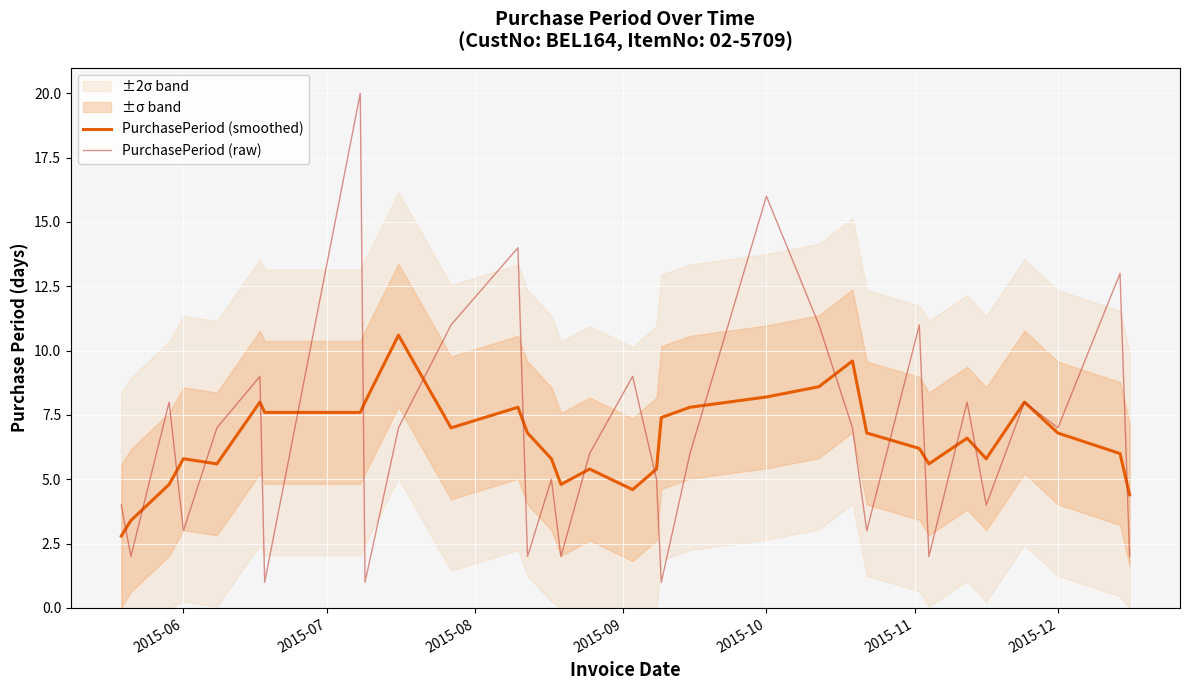

What is the lowest value of the PurchasePeriod (smoothed) series?

2.8